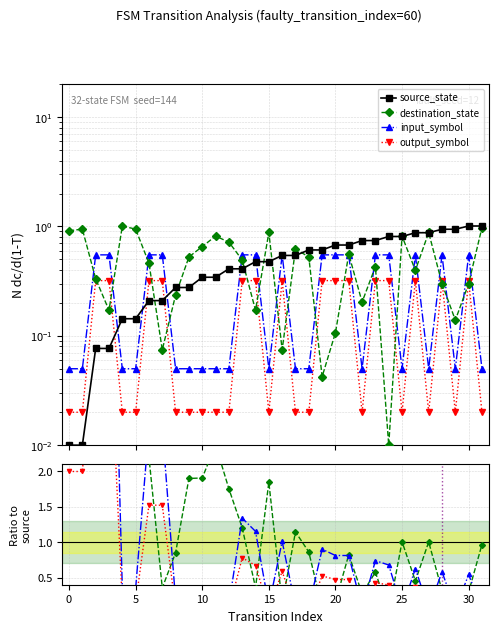

The value of source_state at 5 is 0.0. True or false?

False